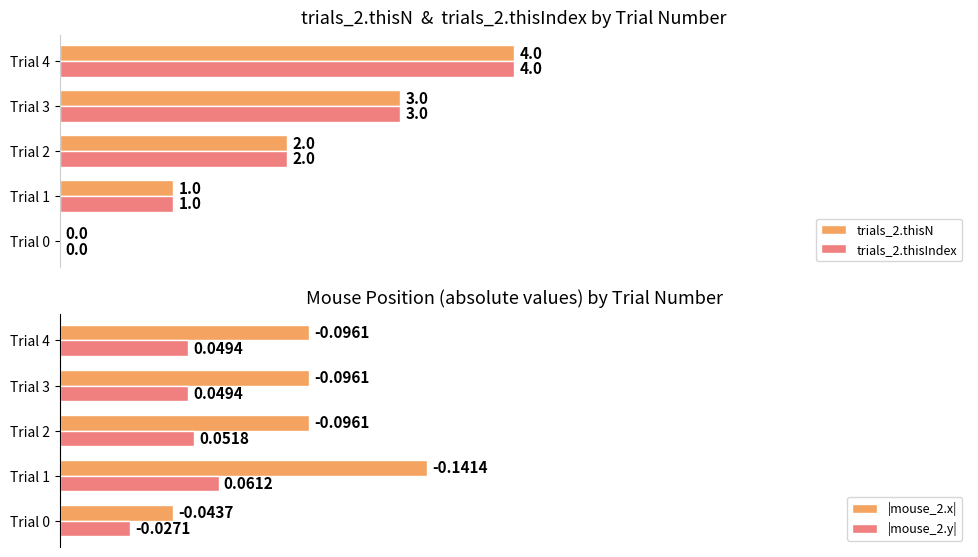

At which label is trials_2.thisIndex closest to 2?

Trial 2